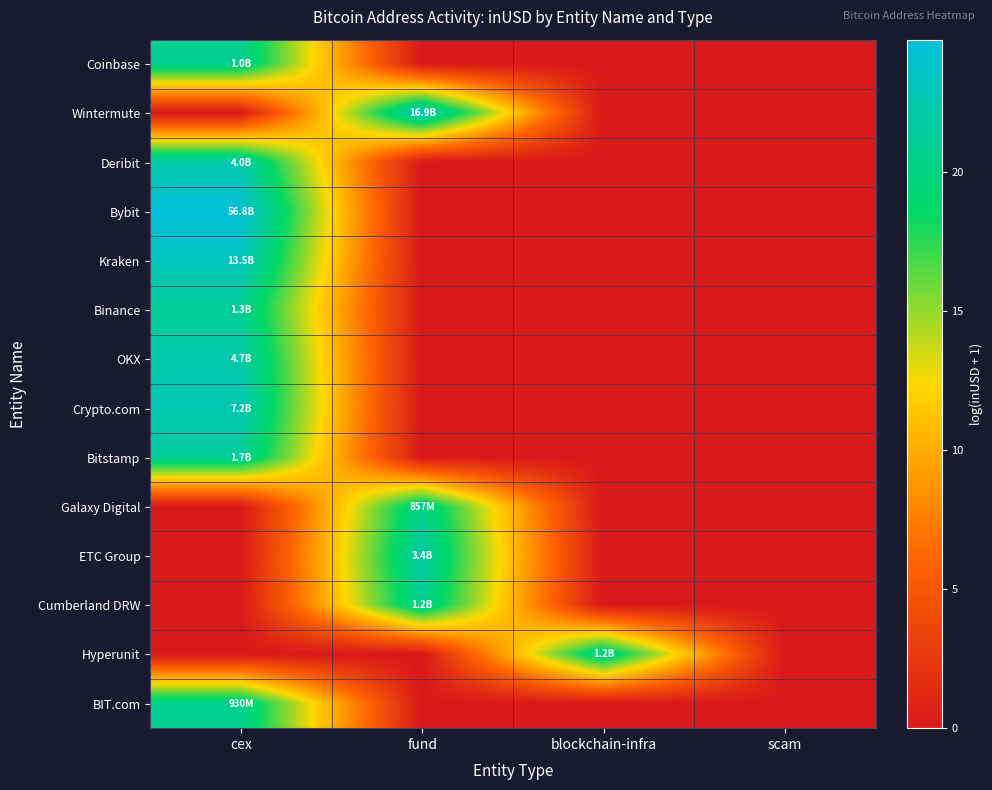

Reading left to right, what are all the values shown in this chart?

Coinbase: cex=20.7	fund=0.0	blockchain-infra=0.0	scam=0.0
Wintermute: cex=0.0	fund=23.6	blockchain-infra=0.0	scam=0.0
Deribit: cex=22.1	fund=0.0	blockchain-infra=0.0	scam=0.0
Bybit: cex=24.8	fund=0.0	blockchain-infra=0.0	scam=0.0
Kraken: cex=23.3	fund=0.0	blockchain-infra=0.0	scam=0.0
Binance: cex=21.0	fund=0.0	blockchain-infra=0.0	scam=0.0
OKX: cex=22.3	fund=0.0	blockchain-infra=0.0	scam=0.0
Crypto.com: cex=22.7	fund=0.0	blockchain-infra=0.0	scam=0.0
Bitstamp: cex=21.2	fund=0.0	blockchain-infra=0.0	scam=0.0
Galaxy Digital: cex=0.0	fund=20.6	blockchain-infra=0.0	scam=0.0
ETC Group: cex=0.0	fund=22.0	blockchain-infra=0.0	scam=0.0
Cumberland DRW: cex=0.0	fund=20.9	blockchain-infra=0.0	scam=0.0
Hyperunit: cex=0.0	fund=0.0	blockchain-infra=20.9	scam=0.0
BIT.com: cex=20.7	fund=0.0	blockchain-infra=0.0	scam=0.0